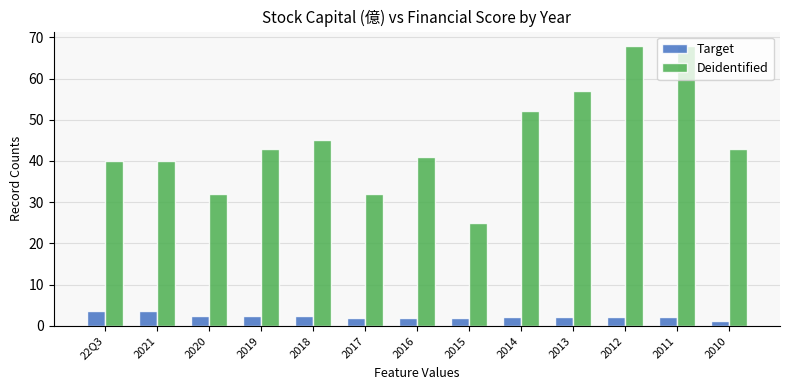

What is the difference between the Target values at 2010 and 2016?

0.7